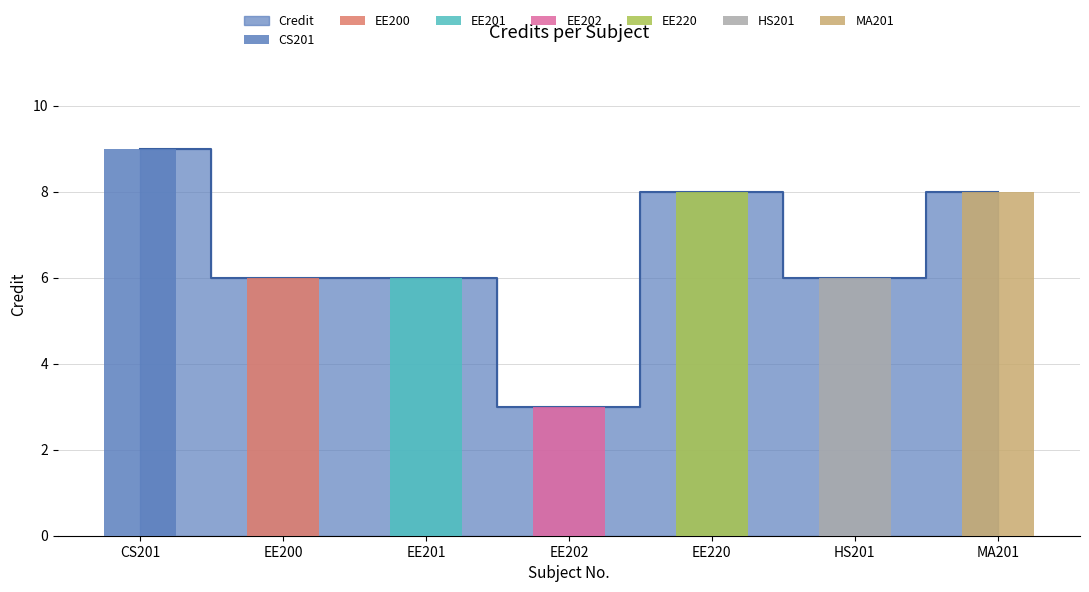

What is the difference between the second highest and second lowest values?

2